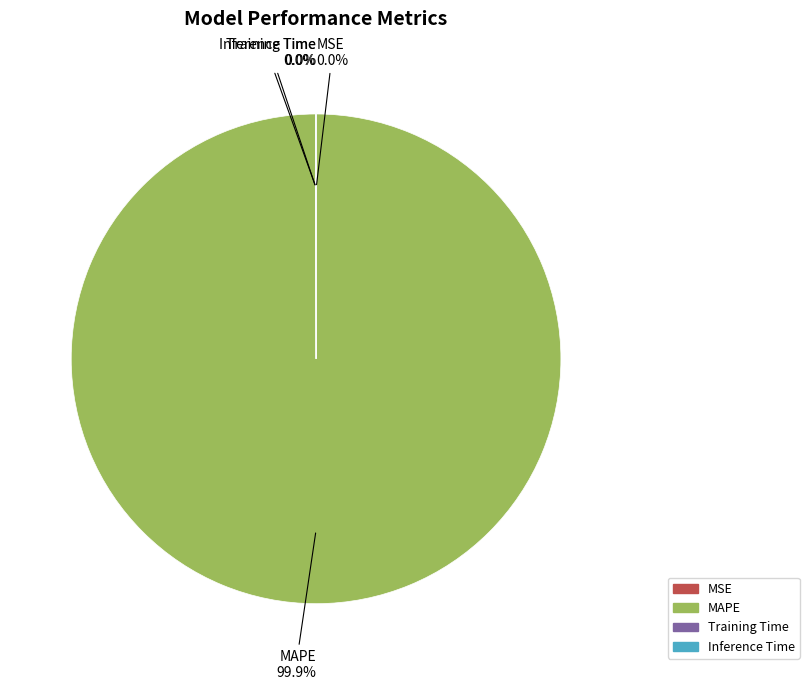

What is the largest slice in the pie chart?

MAPE